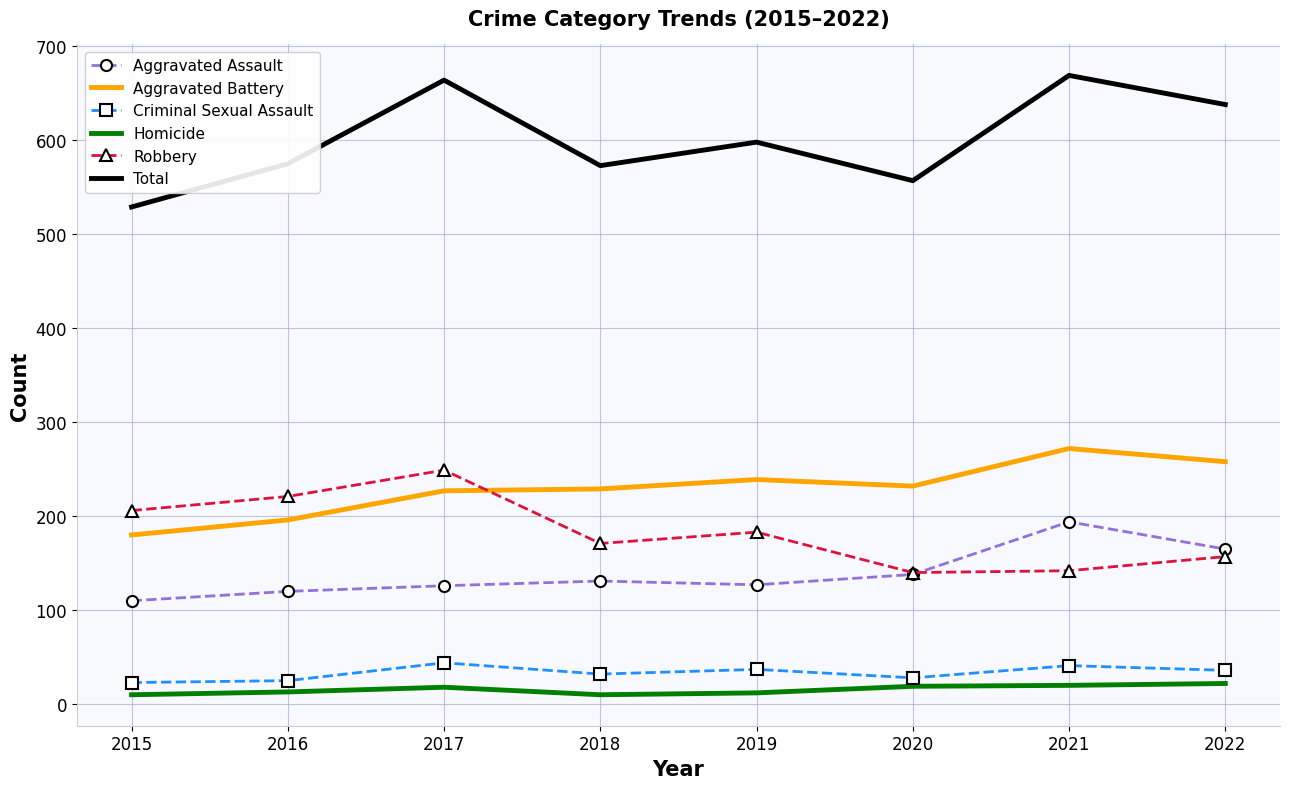

True or false: Criminal Sexual Assault and Aggravated Battery cross at least once.

False